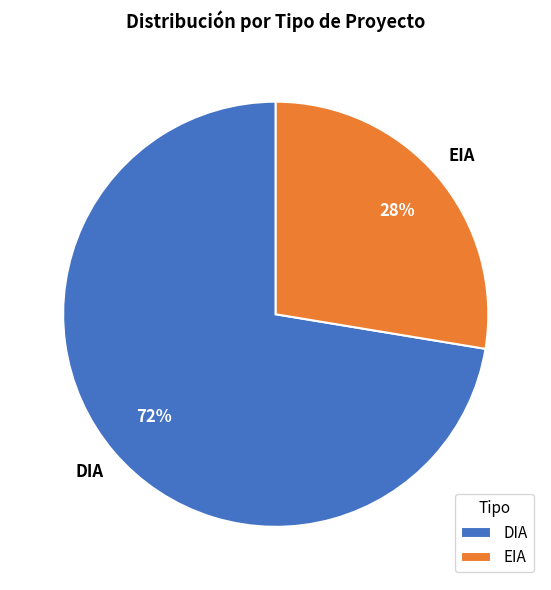

Which has a higher value, DIA or EIA?

DIA